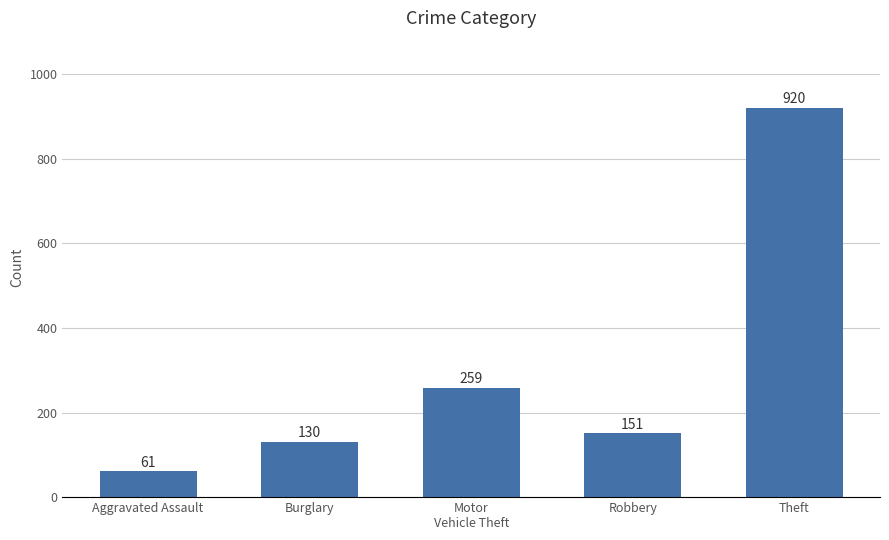

Reading left to right, transcribe all the data shown in this chart.

Aggravated Assault=61	Burglary=130	Motor
Vehicle Theft=259	Robbery=151	Theft=920